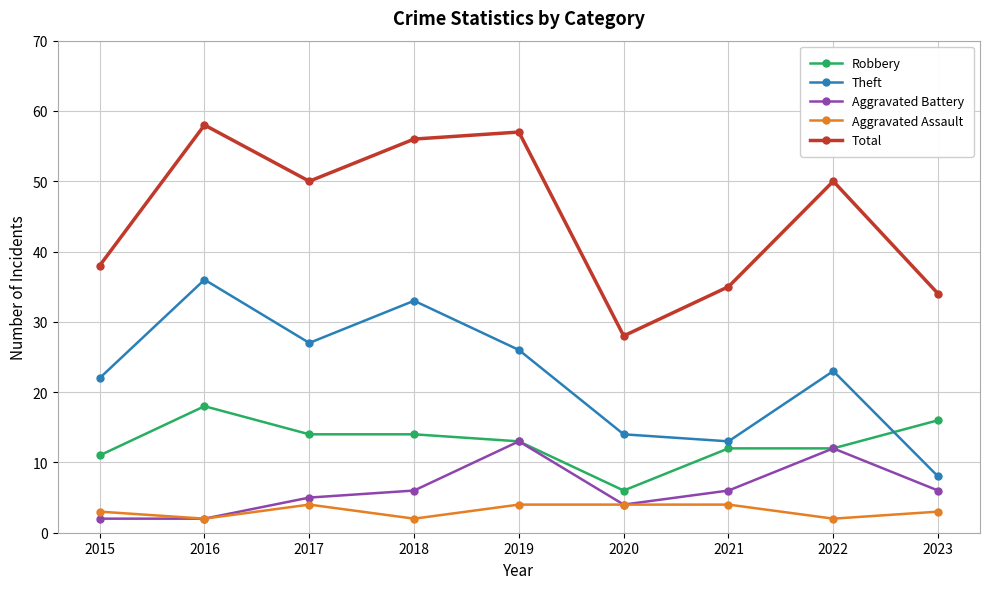

Where is the first local minimum for Total?

2017